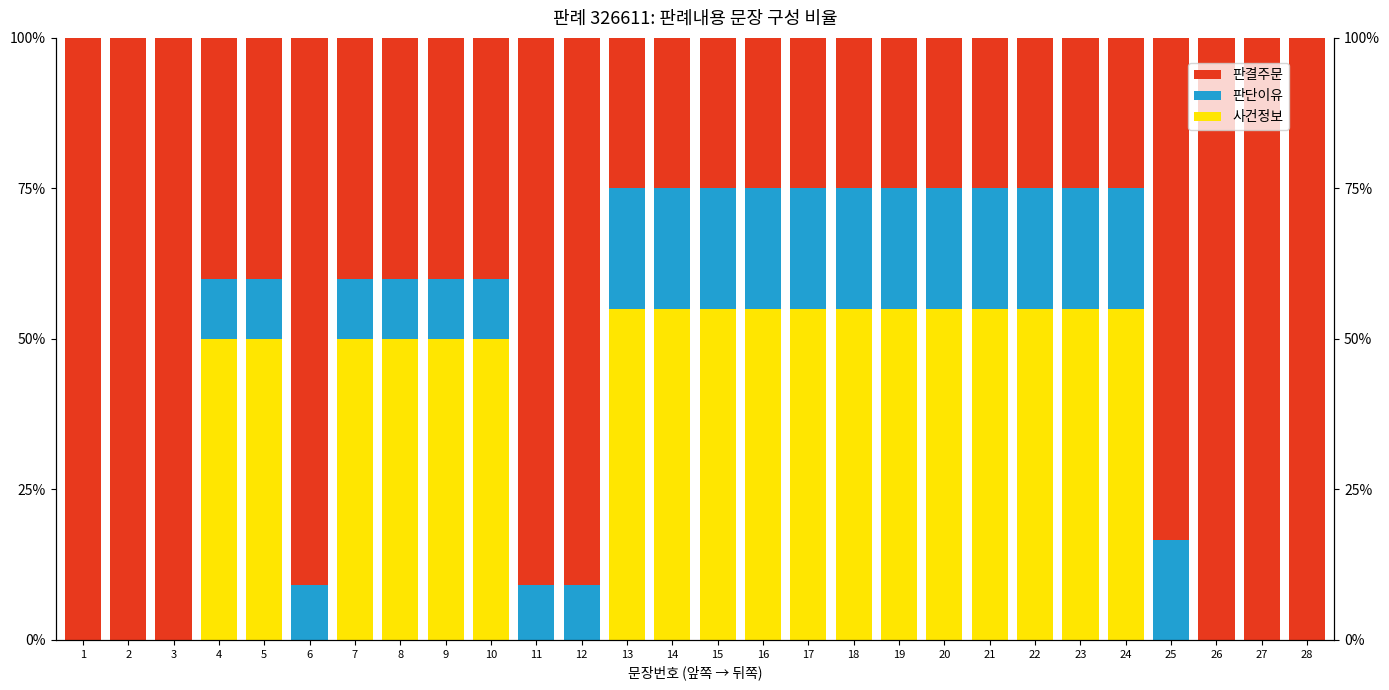

Where is 판단이유 nearest to the value 10?

4